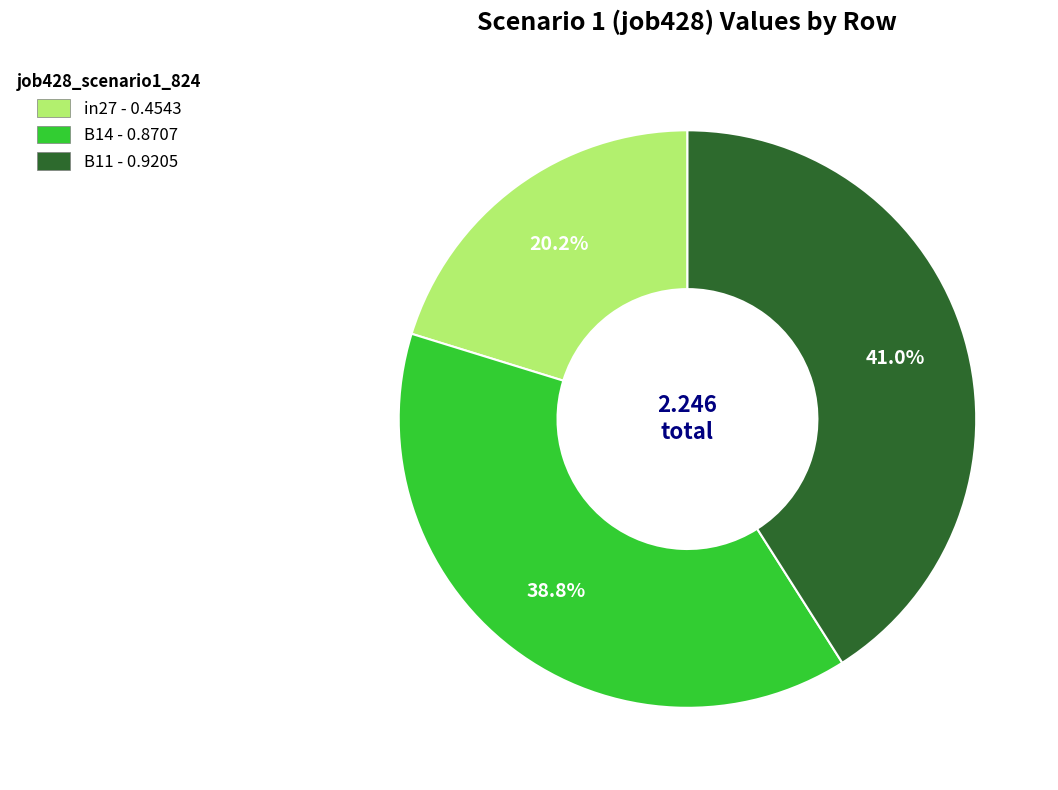

To the nearest percent, what percentage of the pie is B14?

39%